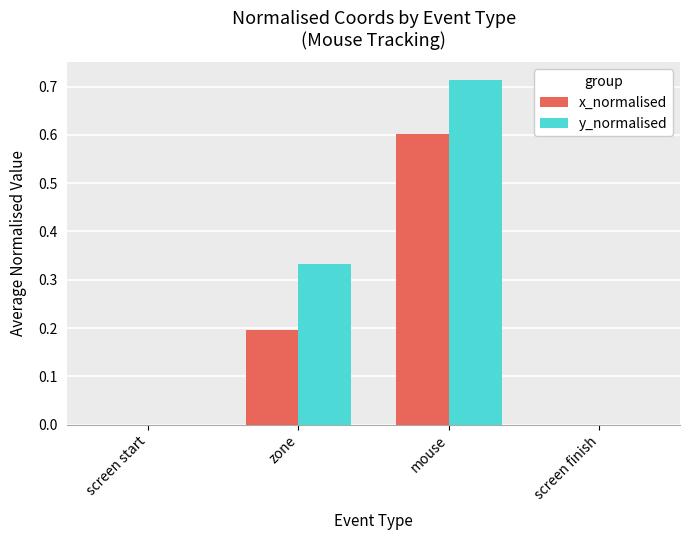

At which category is the sum across all series the highest?

mouse